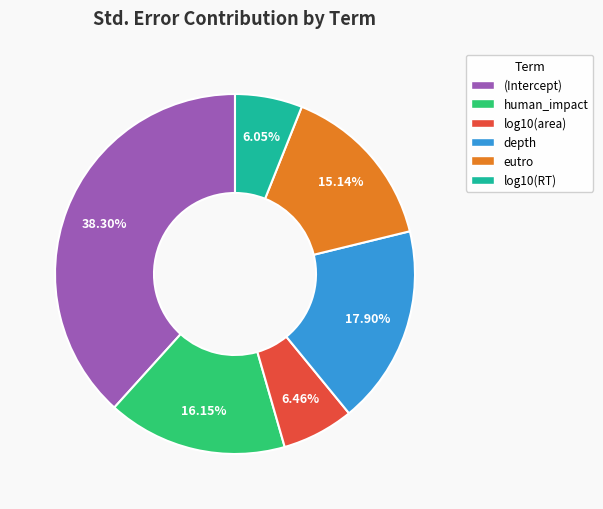

To the nearest percent, what portion does human_impact represent?

16%